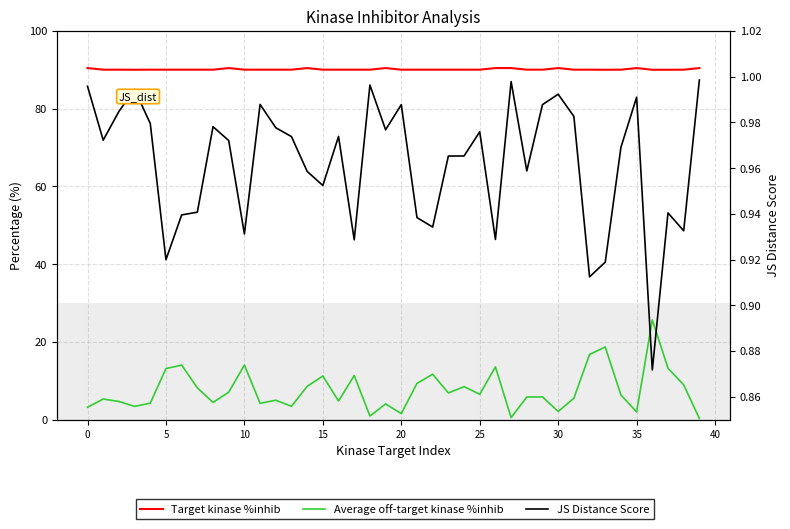

What is the sum of all JS Distance Score values?

38.5